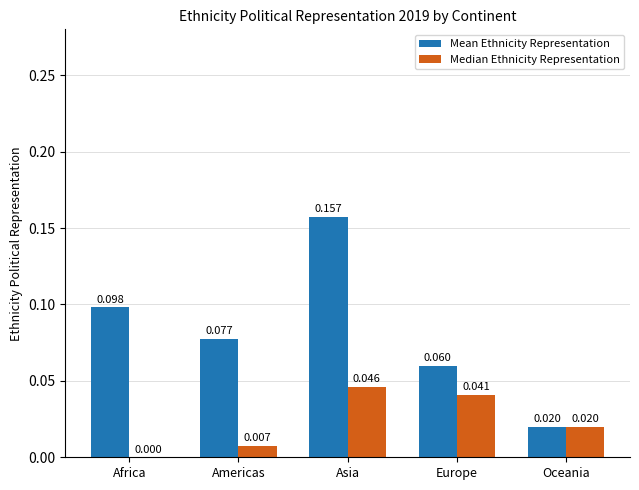

Is the value of Mean Ethnicity Representation at Africa greater than the value of Median Ethnicity Representation at Asia?

Yes